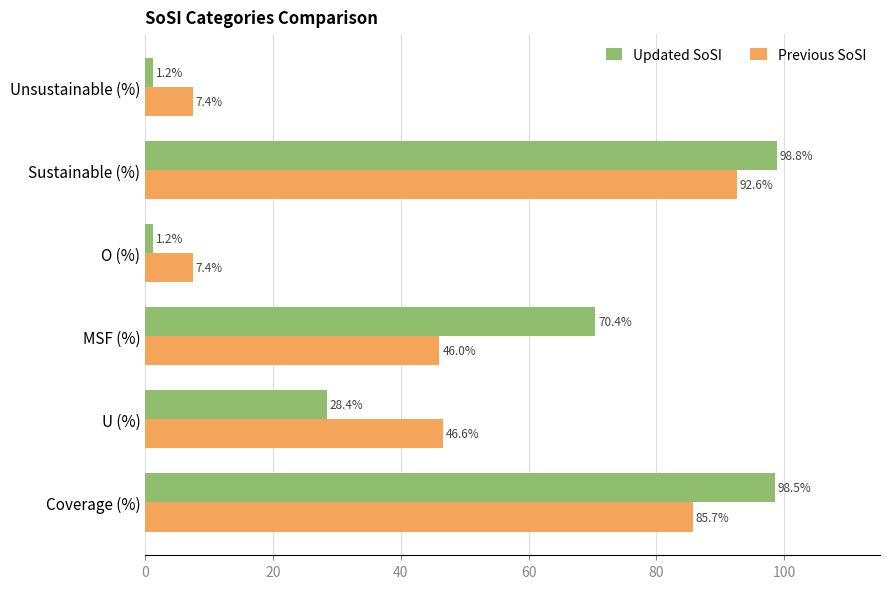

What is the smallest value displayed?

1.2